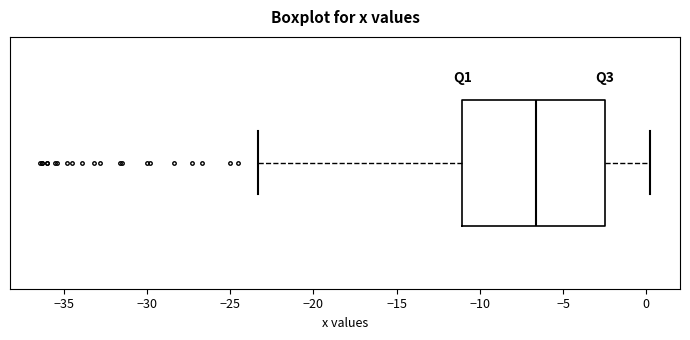

Read this box plot against the x-axis: the position of the median line, the range covered by the box, and the ends of both whiskers. The values are not printed on the chart, so give them approximately, as read against the axis.

median -6.5, box -11.0 to -2.5, whiskers -23.5 to 0.0